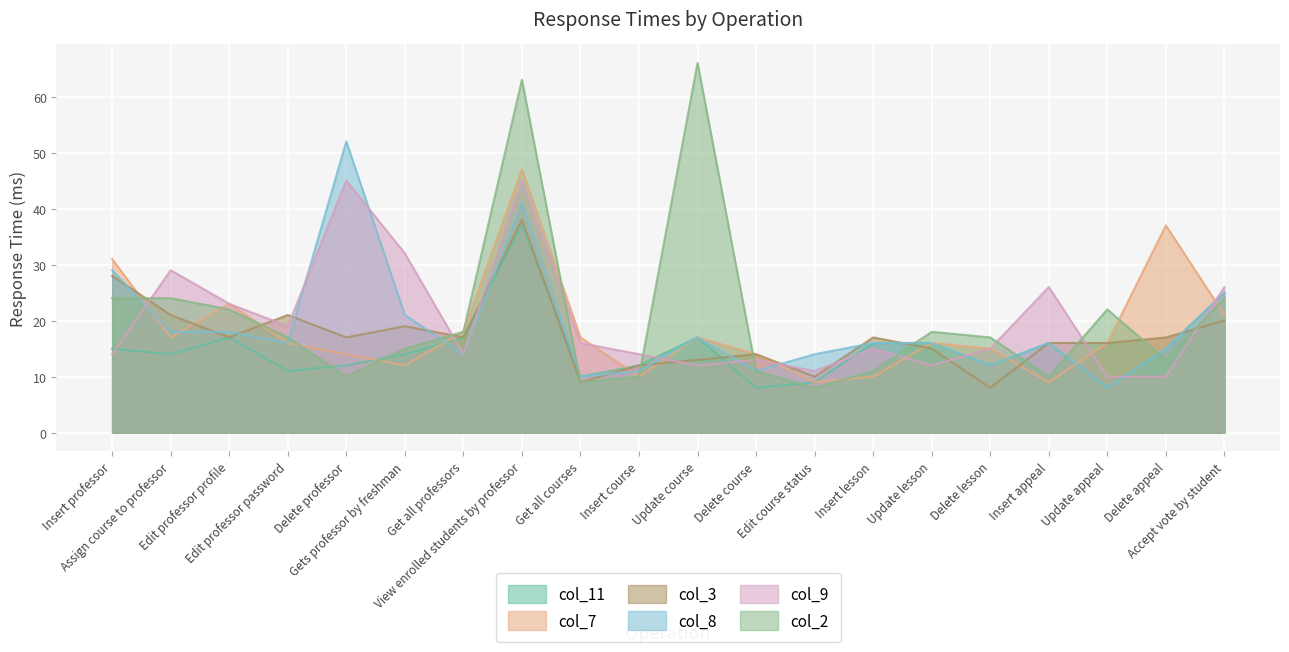

List the labels in order of col_8 value, smallest first.

Update appeal, Get all courses, Insert course, Delete course, Delete lesson, Get all professors, Edit course status, Delete appeal, Edit professor password, Insert lesson, Update lesson, Insert appeal, Update course, Assign course to professor, Edit professor profile, Gets professor by freshman, Accept vote by student, Insert professor, View enrolled students by professor, Delete professor